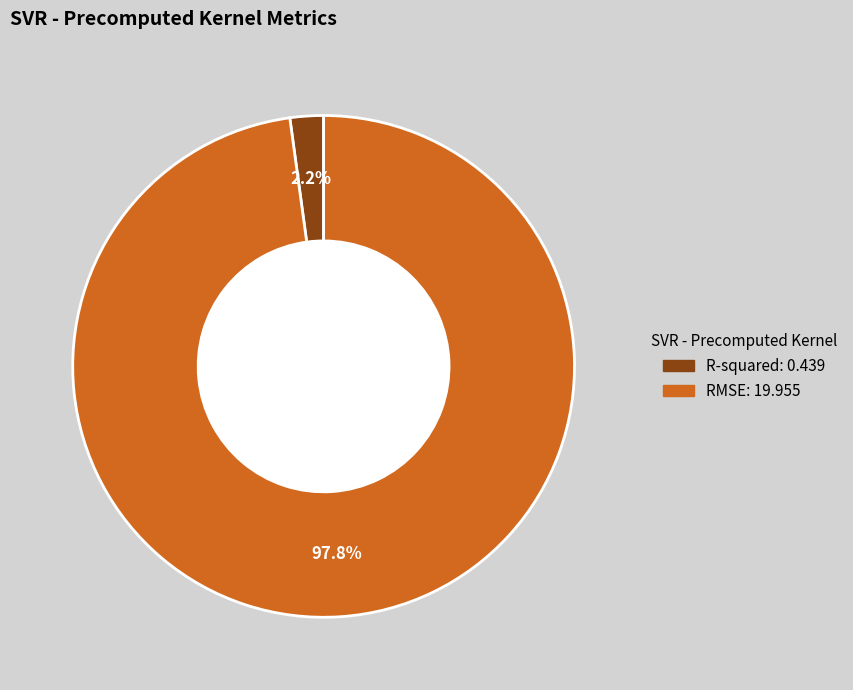

Is it true that R-squared is 10% of the pie?

False